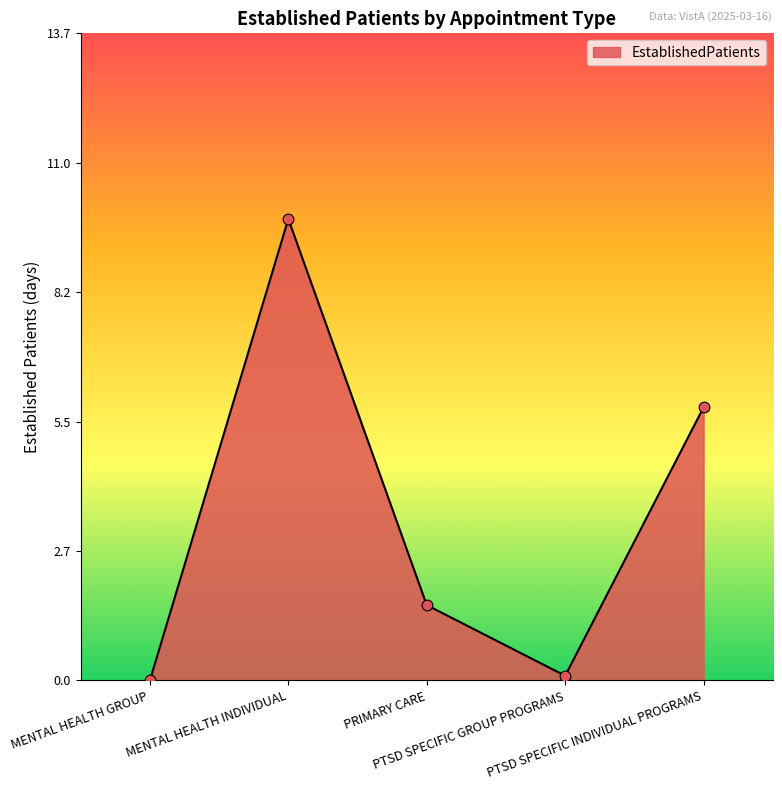

Which has a higher value, PTSD SPECIFIC INDIVIDUAL PROGRAMS or MENTAL HEALTH GROUP?

PTSD SPECIFIC INDIVIDUAL PROGRAMS